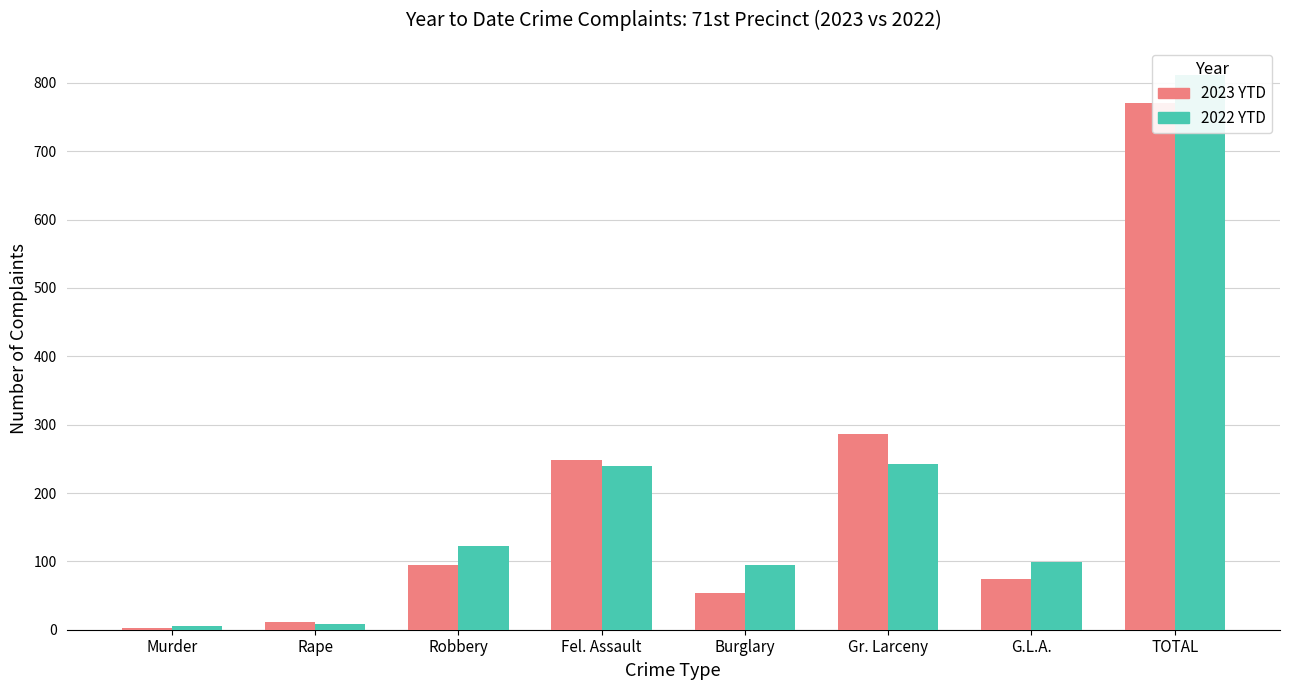

What is the sum of the 2023 YTD values at Burglary and TOTAL?

823